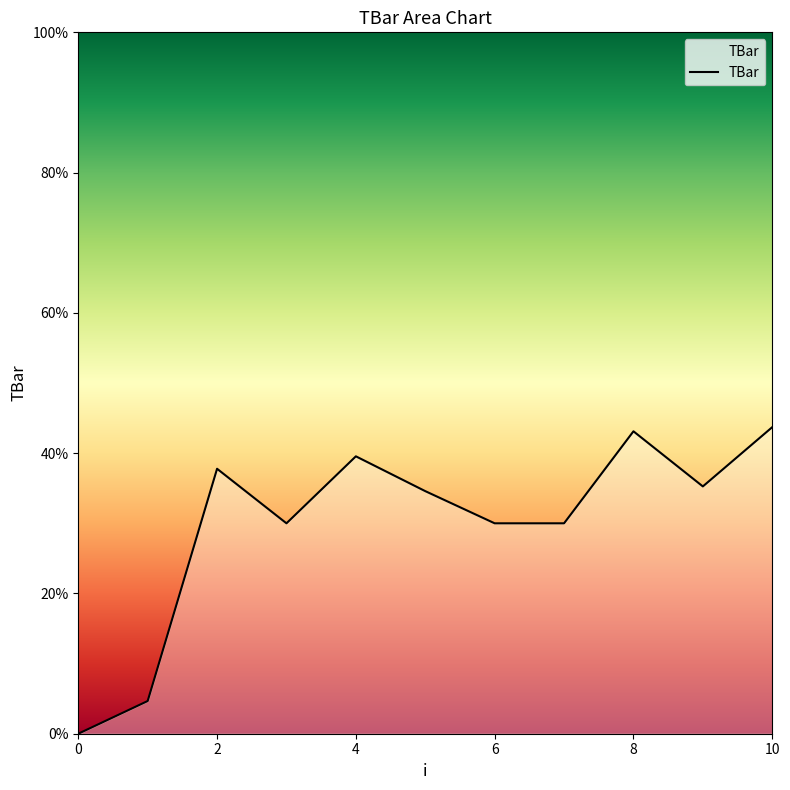

What is the difference between the second highest and second lowest values?

38.5